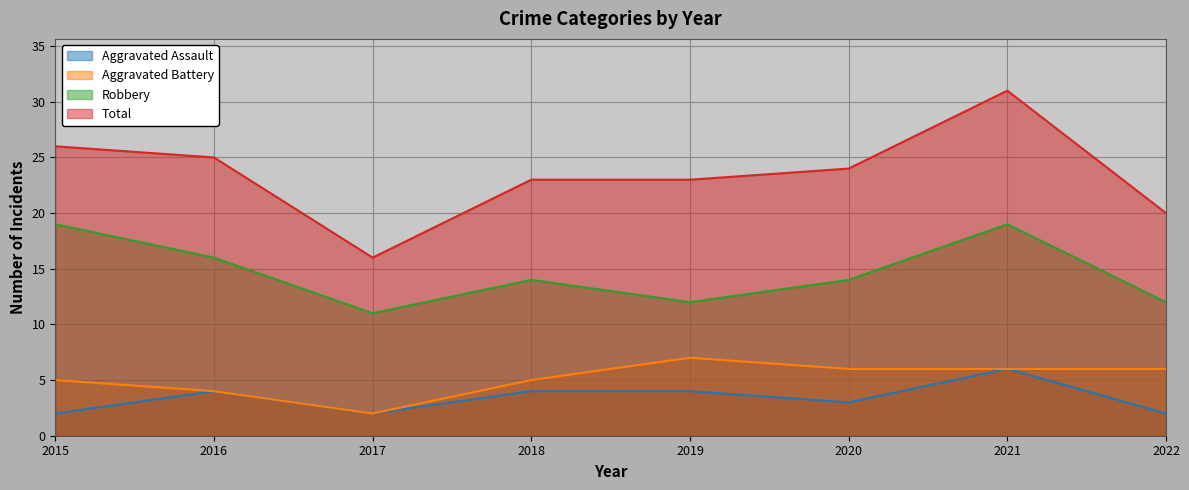

Reading left to right, list all the values displayed in this chart.

Aggravated Assault: 2015=2	2016=4	2017=2	2018=4	2019=4	2020=3	2021=6	2022=2
Aggravated Battery: 2015=5	2016=4	2017=2	2018=5	2019=7	2020=6	2021=6	2022=6
Robbery: 2015=19	2016=16	2017=11	2018=14	2019=12	2020=14	2021=19	2022=12
Total: 2015=26	2016=25	2017=16	2018=23	2019=23	2020=24	2021=31	2022=20